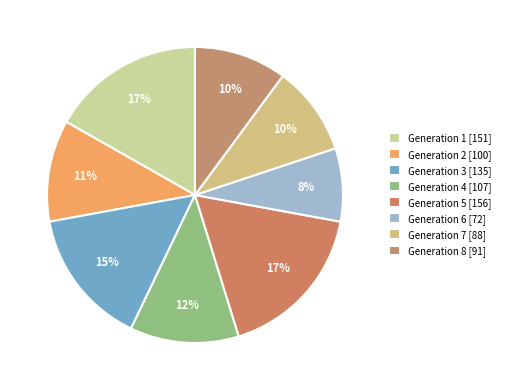

Which slice is the smallest?

Generation 6 [72]